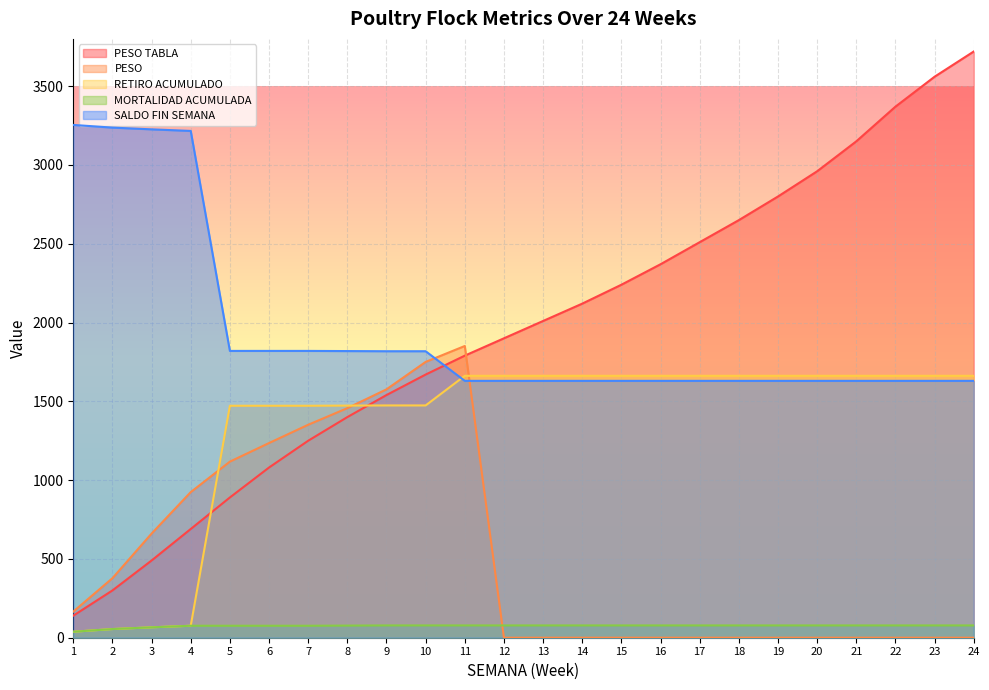

What is the total value across all series at 4?

4982.0